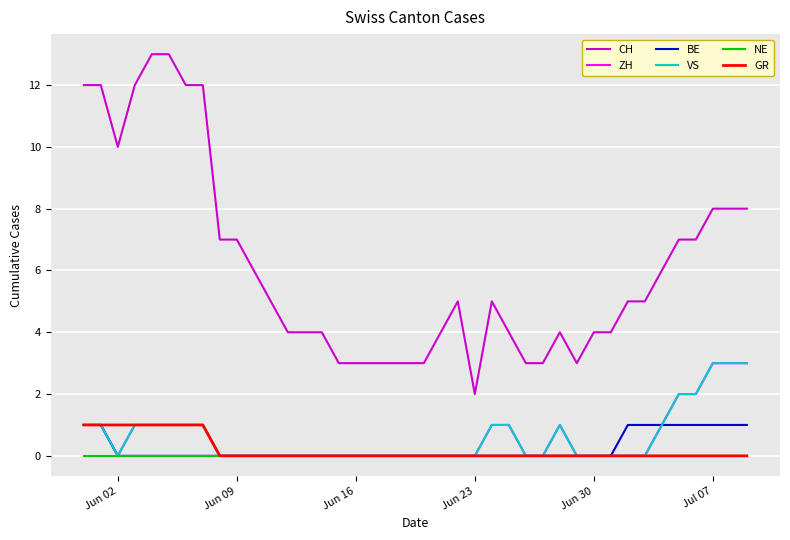

Is this an area chart (filled region under the line)?

No